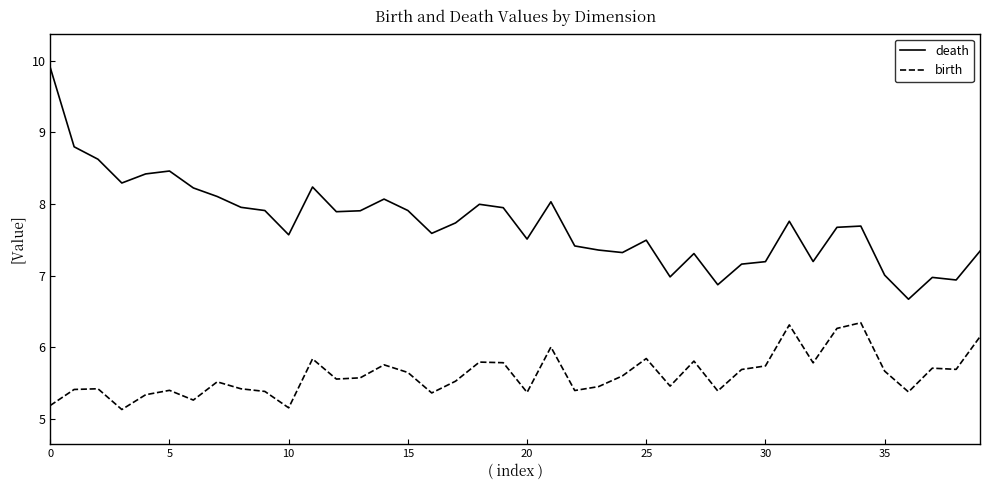

True or false: birth and death cross at least once.

False